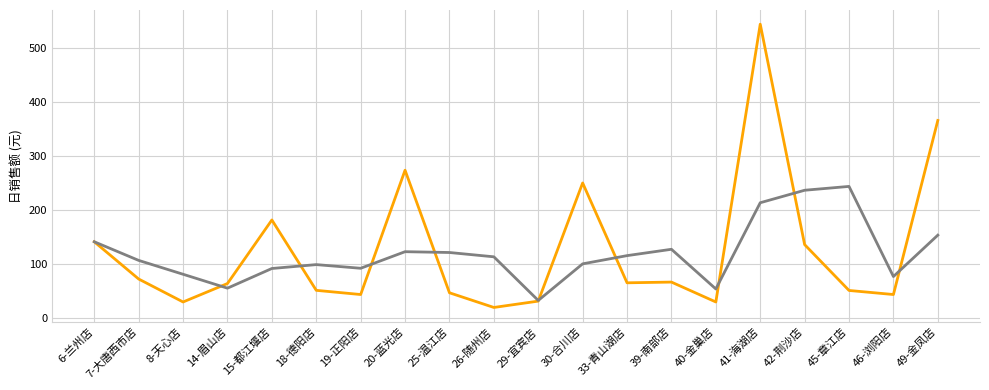

What is the difference between the highest and lowest values at 26-随州店?

93.7